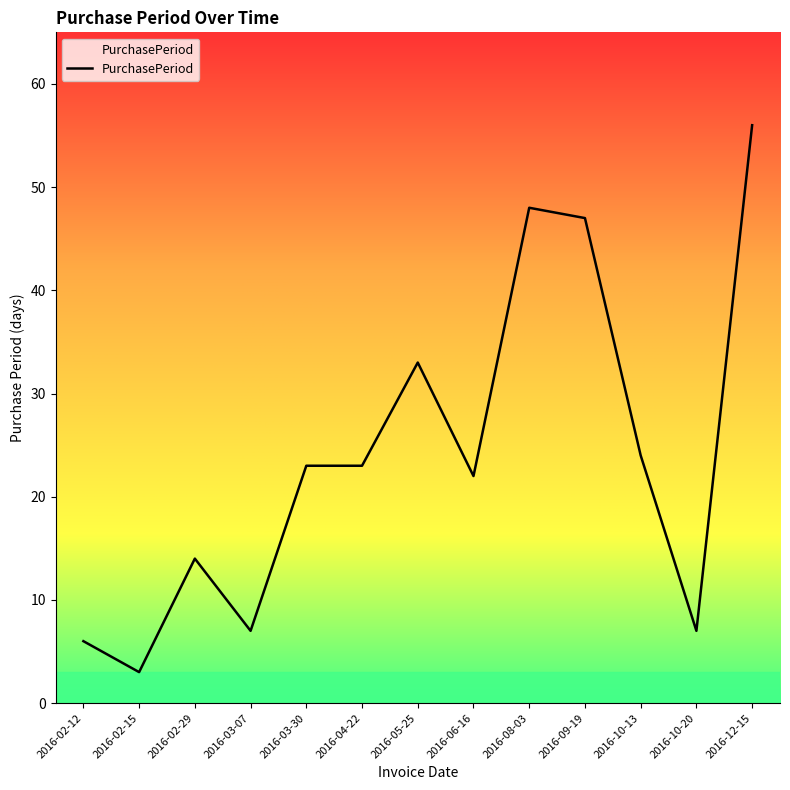

Which label corresponds to the largest value in the chart?

2016-12-15